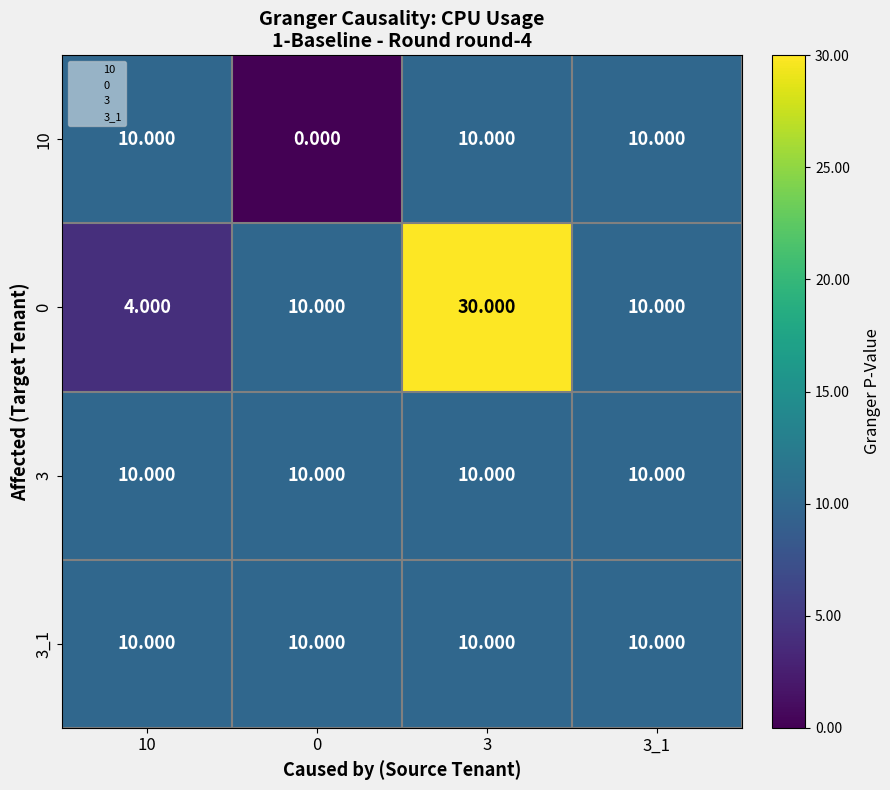

Which has a higher value, 10 or 3?

10